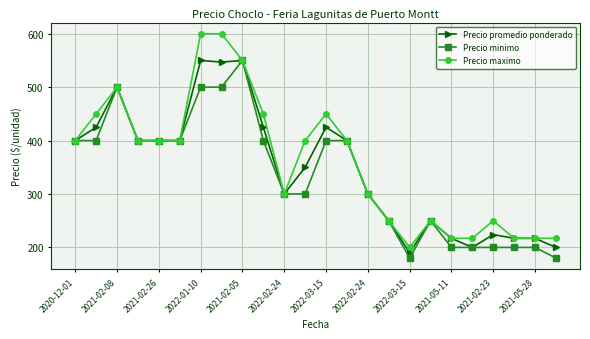

At how many categories does at least one series exceed 405?

7